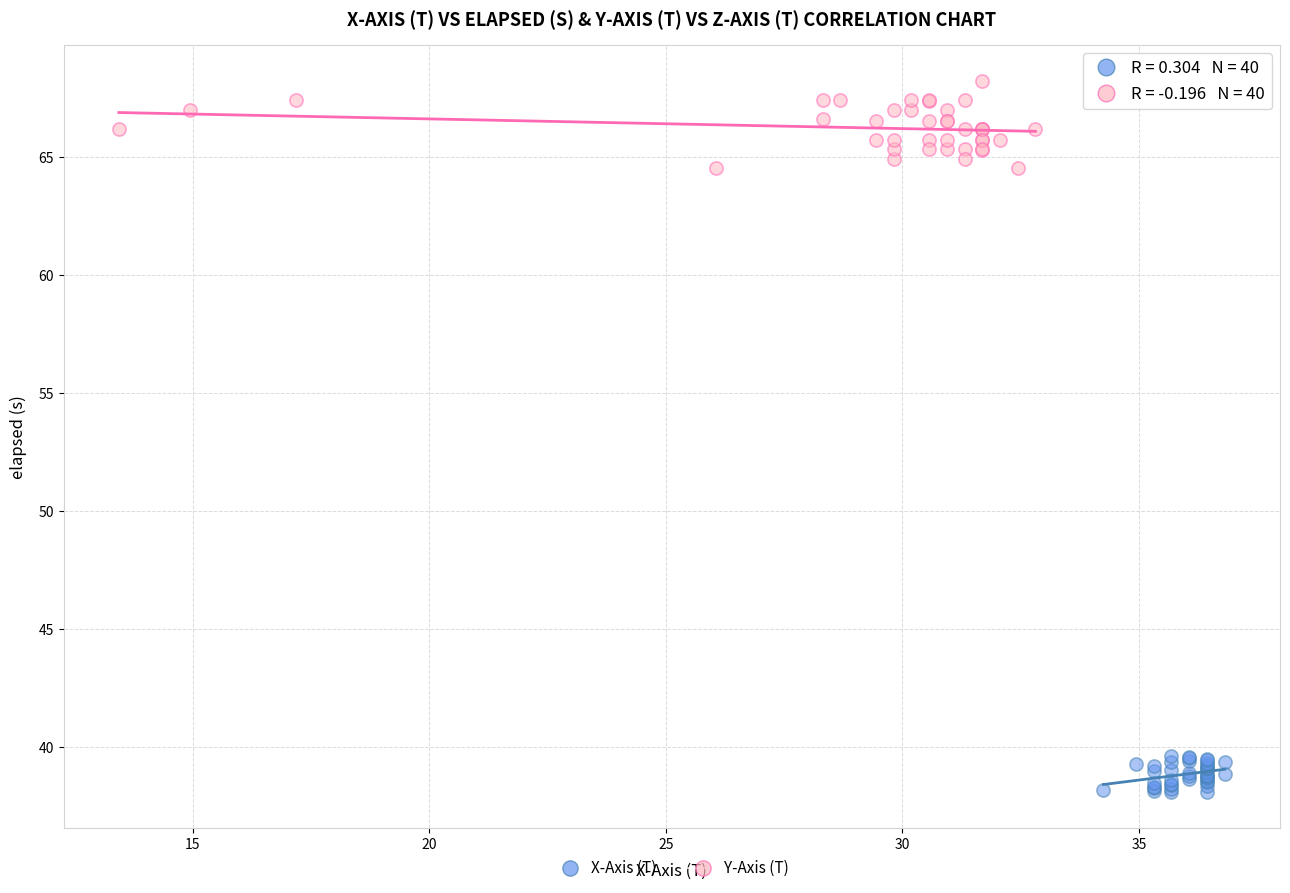

Which series has the widest spread of Y values?

Y-Axis (T)